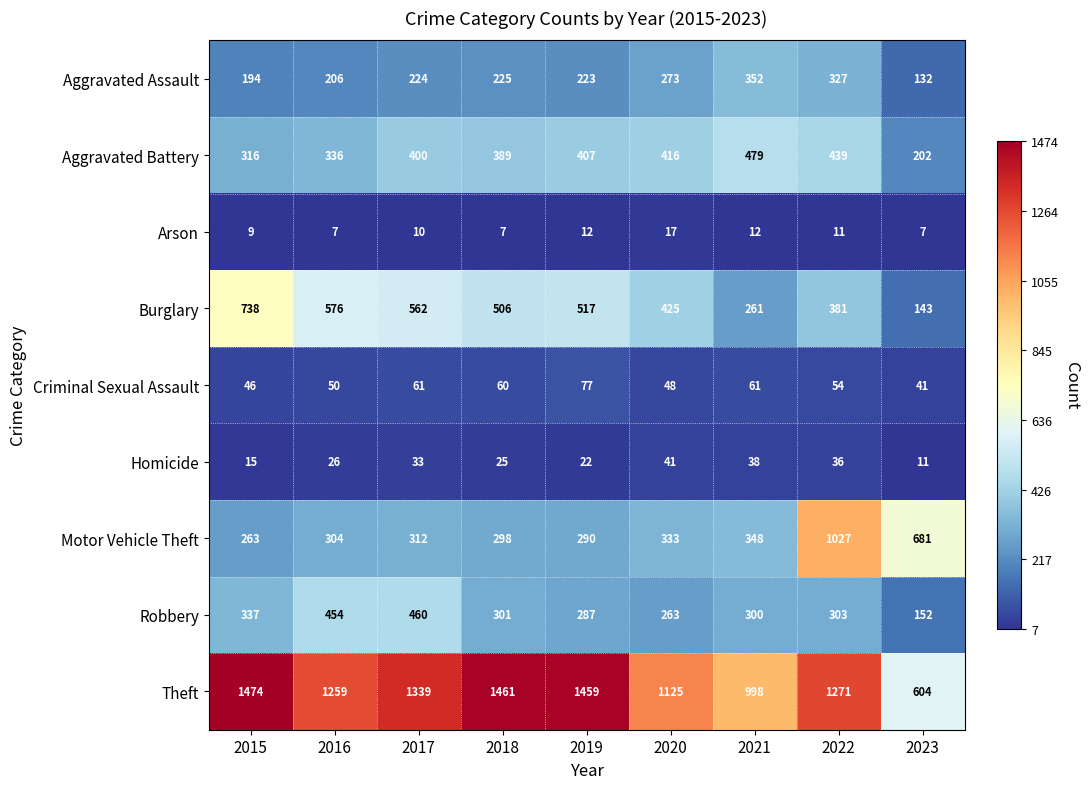

What is the difference between the Robbery values at 2019 and 2018?

14